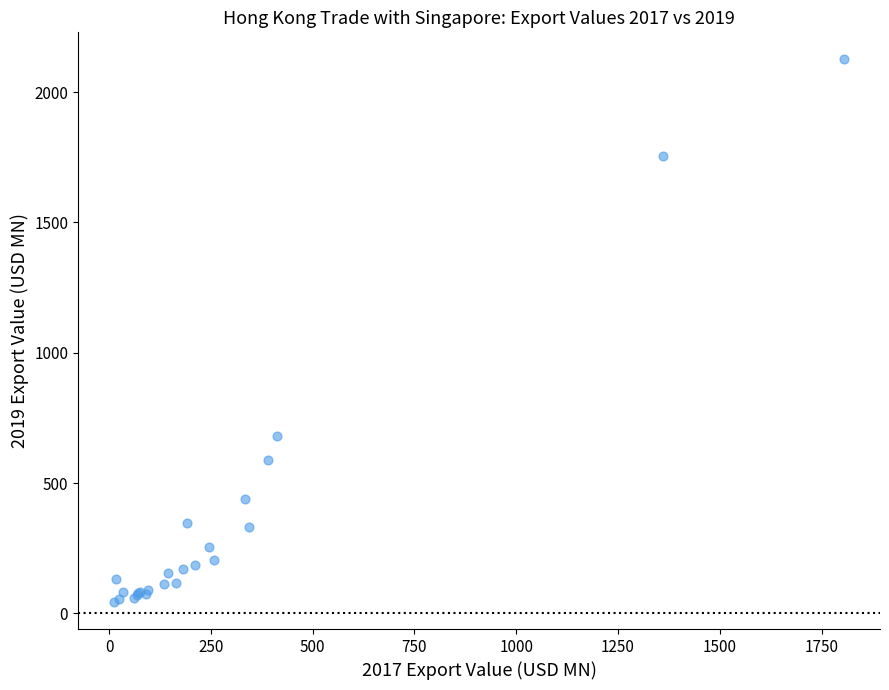

What Y value in the scatter plot is closest to 1084?

678.5